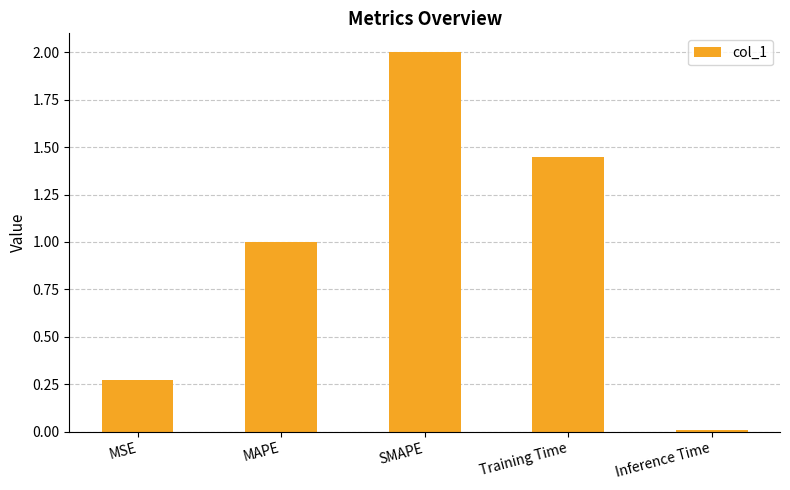

True or false: the data shows 2.0 at SMAPE.

True